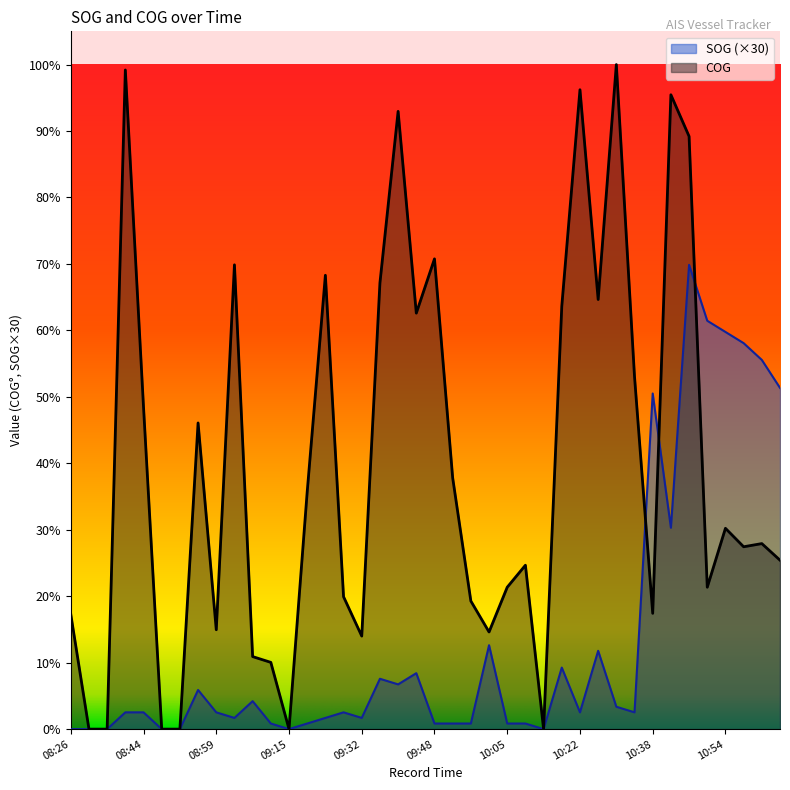

Rank the series by their average value, from highest to lowest.

COG, SOG (×30)